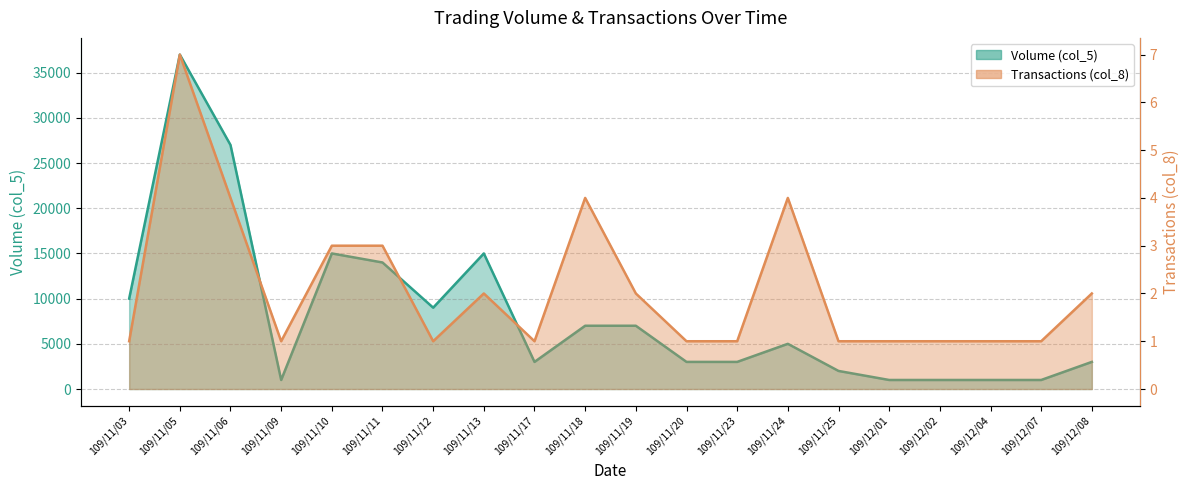

What is the value of the Volume (col_5) point at the 4th from the left?

1000